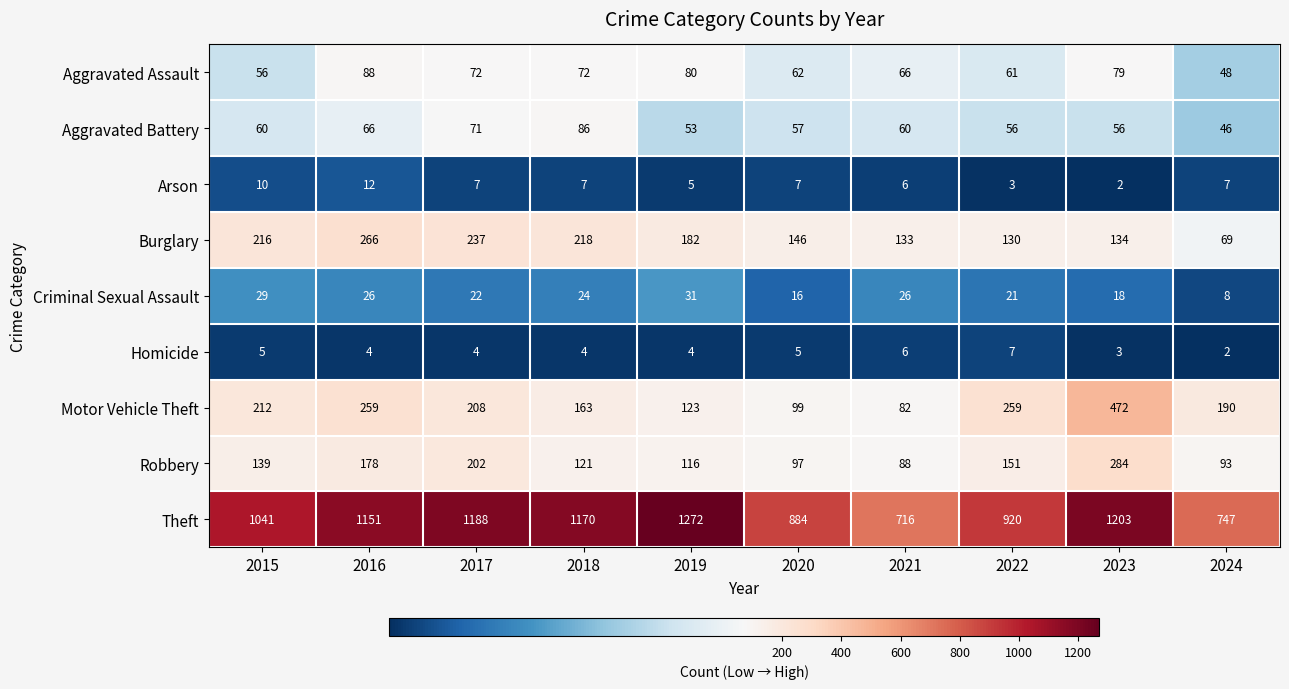

Is it true that Aggravated Assault equals 42 at 2023?

False